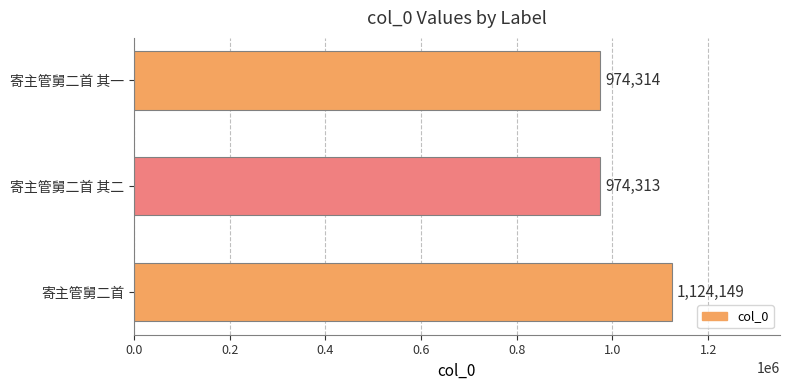

What is the minimum value shown in the chart?

974313